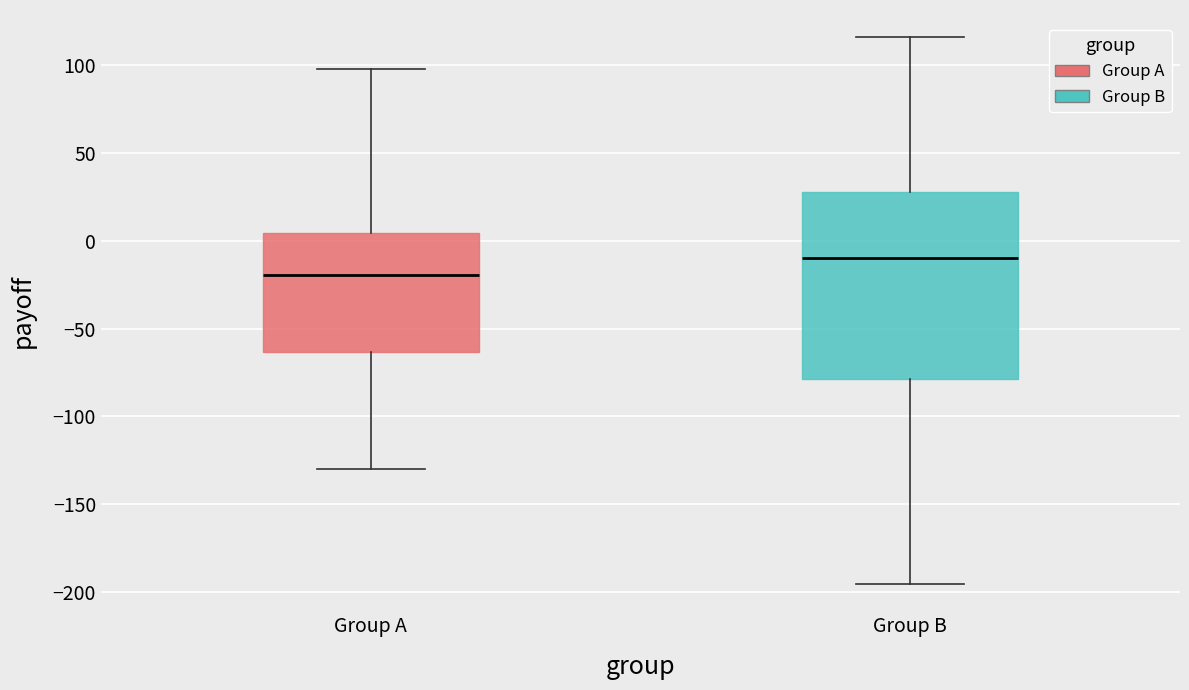

Reading left to right, transcribe this box plot: for each box, give where its median line is, the range the box spans, and where its two whiskers end, as read against the y-axis. The values are not printed on the chart, so give them approximately, as read against the axis.

Group A: median -20, box -65 to 5, whiskers -130 to 100
Group B: median -10, box -80 to 30, whiskers -195 to 115